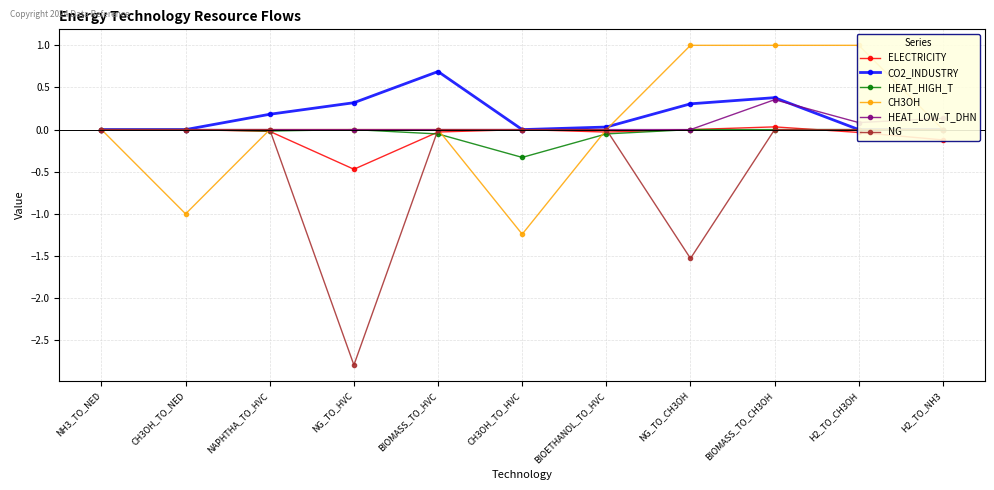

How many positive values does the CH3OH series have?

3